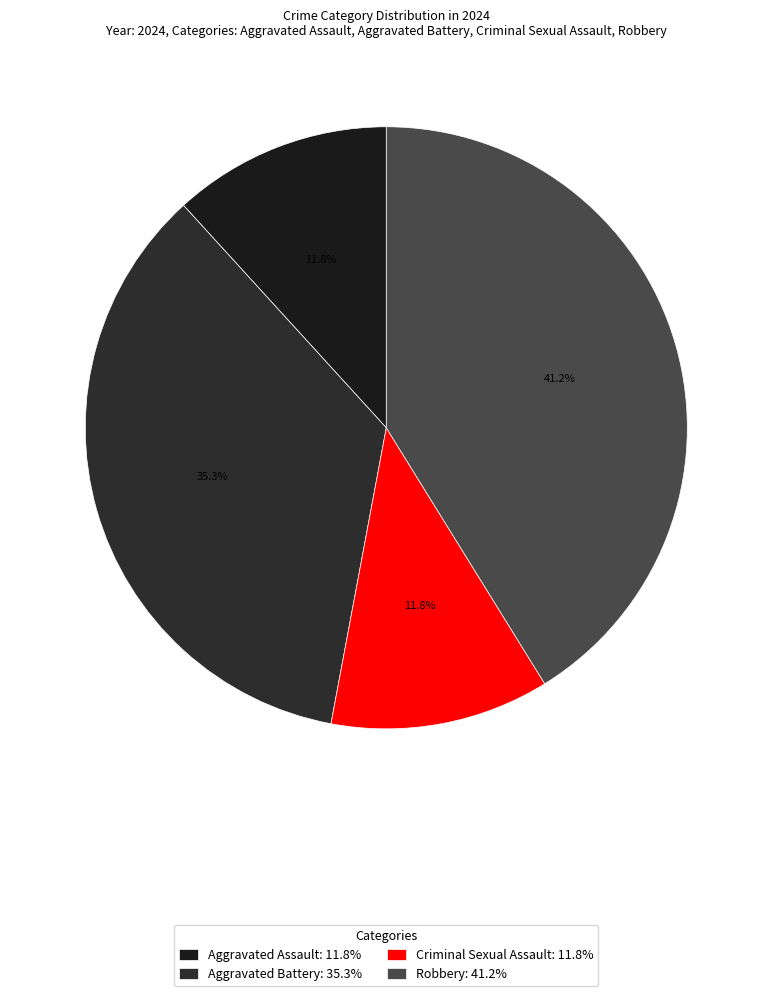

Is it true that Robbery is 41% of the pie?

True